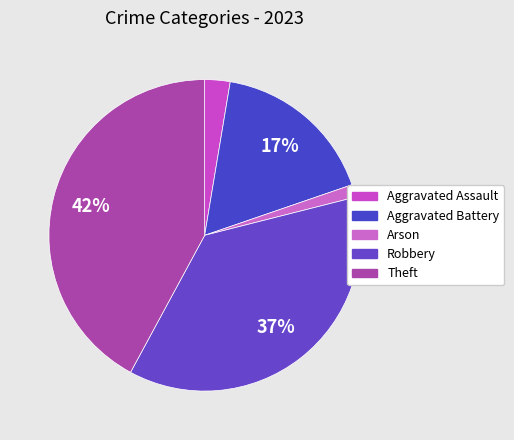

The Aggravated Battery slice represents 28% of the pie. True or false?

False